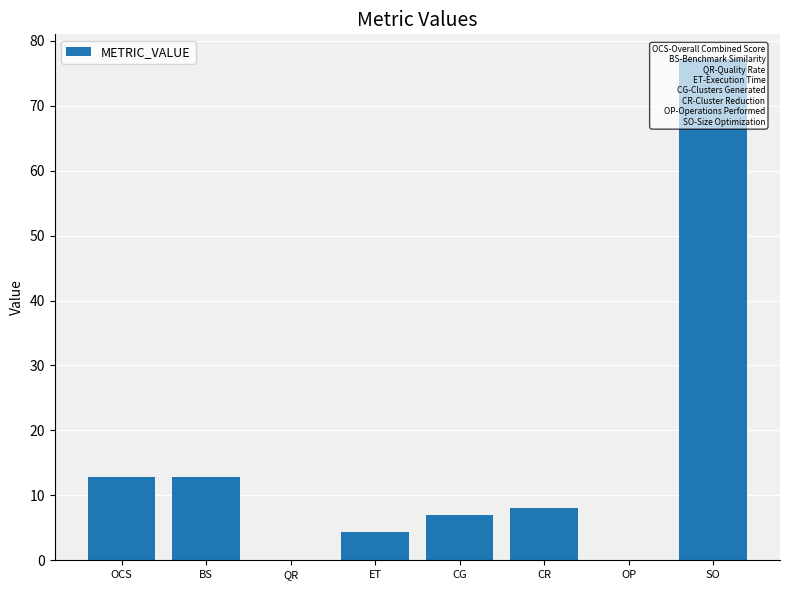

What is the difference between the maximum and minimum values?

77.1